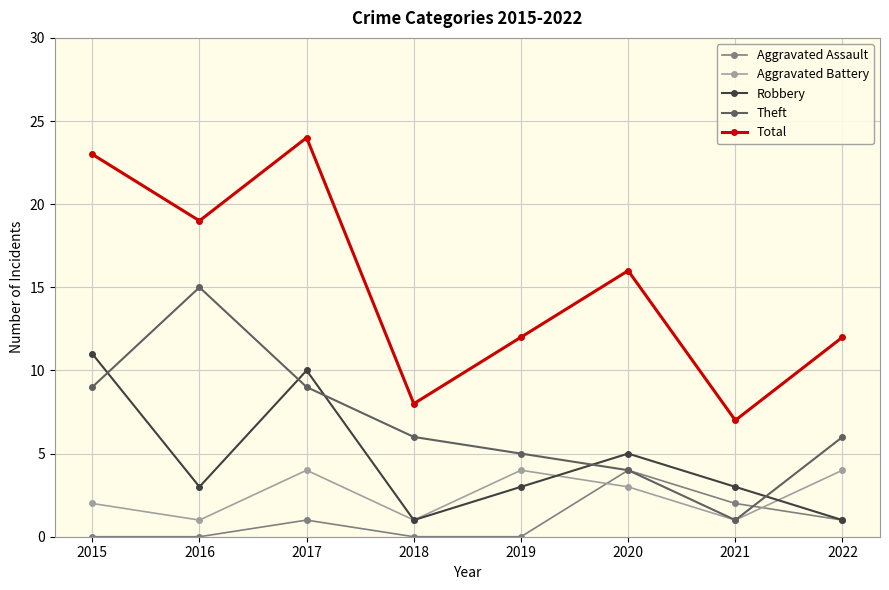

Which series has the largest total across all categories?

Total